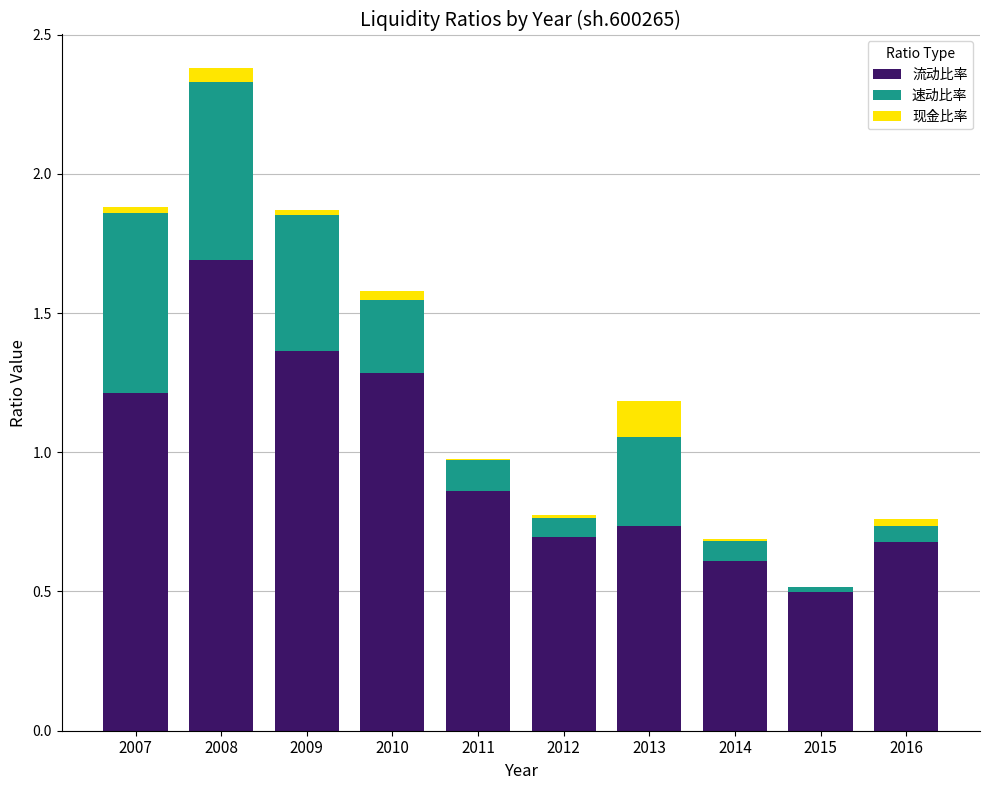

What are all the series names shown in the legend?

流动比率, 速动比率, 现金比率